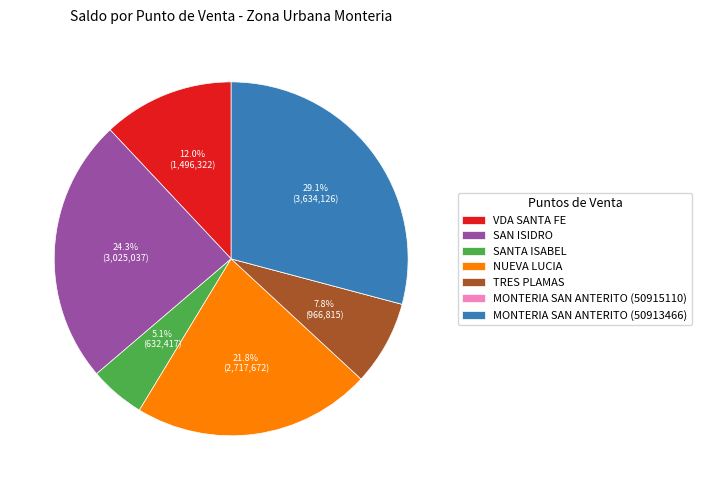

What is the ratio of the value at NUEVA LUCIA to the value at SANTA ISABEL?

4.3